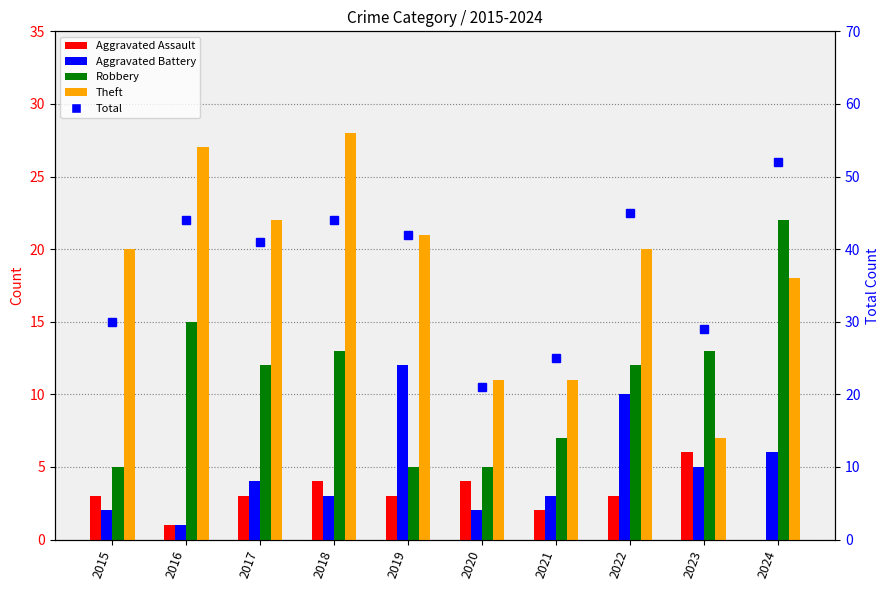

Reading left to right, what are all the values shown in this chart?

Aggravated Assault: 2015=3	2016=1	2017=3	2018=4	2019=3	2020=4	2021=2	2022=3	2023=6	2024=0
Aggravated Battery: 2015=2	2016=1	2017=4	2018=3	2019=12	2020=2	2021=3	2022=10	2023=5	2024=6
Robbery: 2015=5	2016=15	2017=12	2018=13	2019=5	2020=5	2021=7	2022=12	2023=13	2024=22
Theft: 2015=20	2016=27	2017=22	2018=28	2019=21	2020=11	2021=11	2022=20	2023=7	2024=18
Total: 2015=30	2016=44	2017=41	2018=44	2019=42	2020=21	2021=25	2022=45	2023=29	2024=52